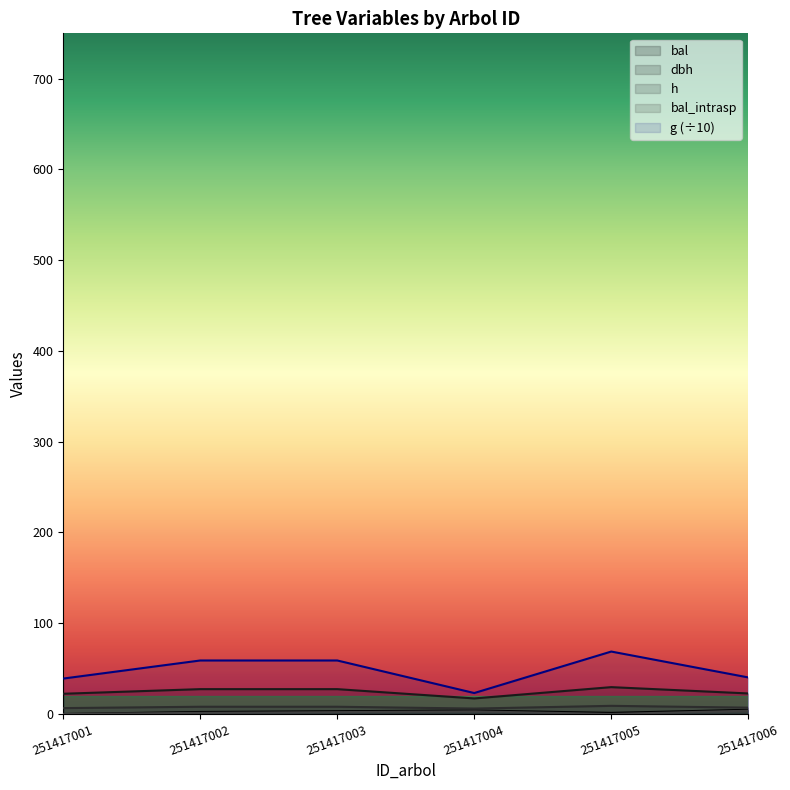

At which category is the sum across all series the highest?

251417005